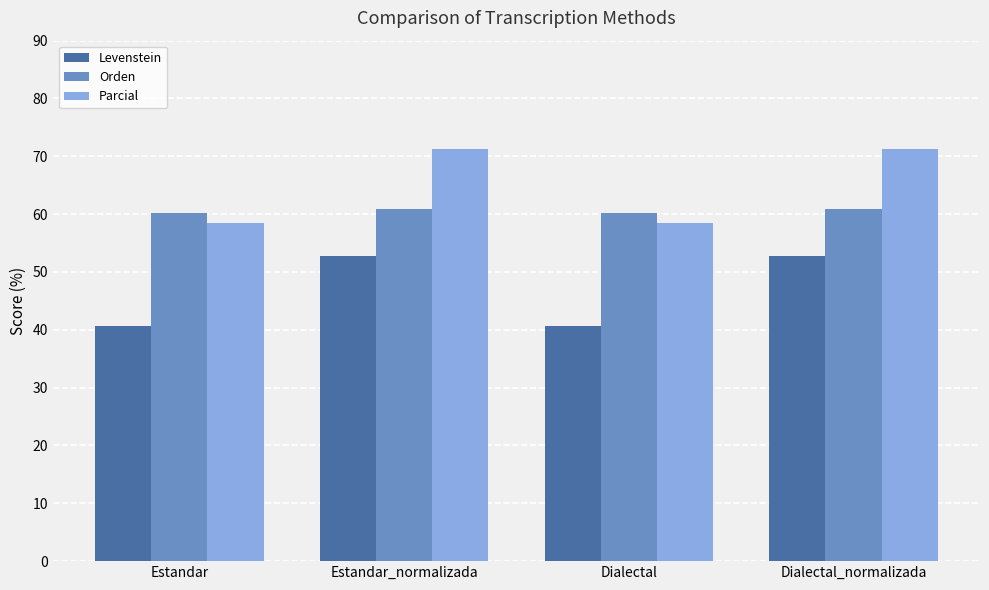

Are the bars grouped side by side (vs. stacked)?

Yes